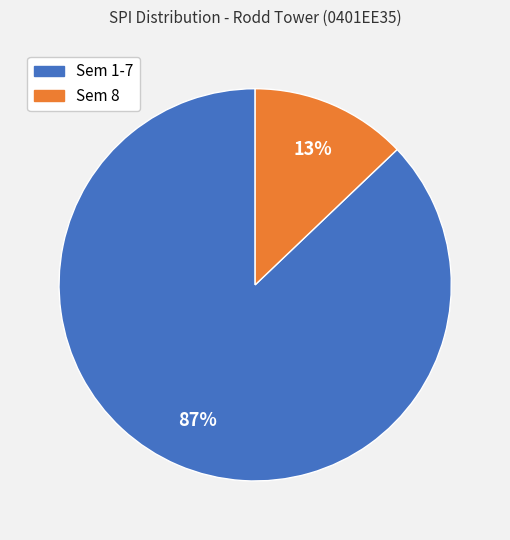

To the nearest percent, what is the average slice percentage?

50%